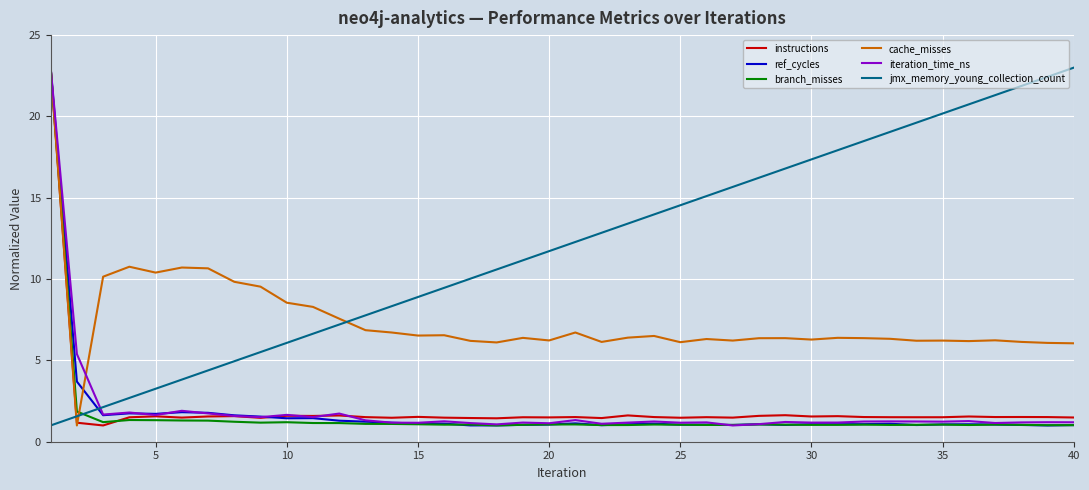

Is this an area chart (filled region under the line)?

No